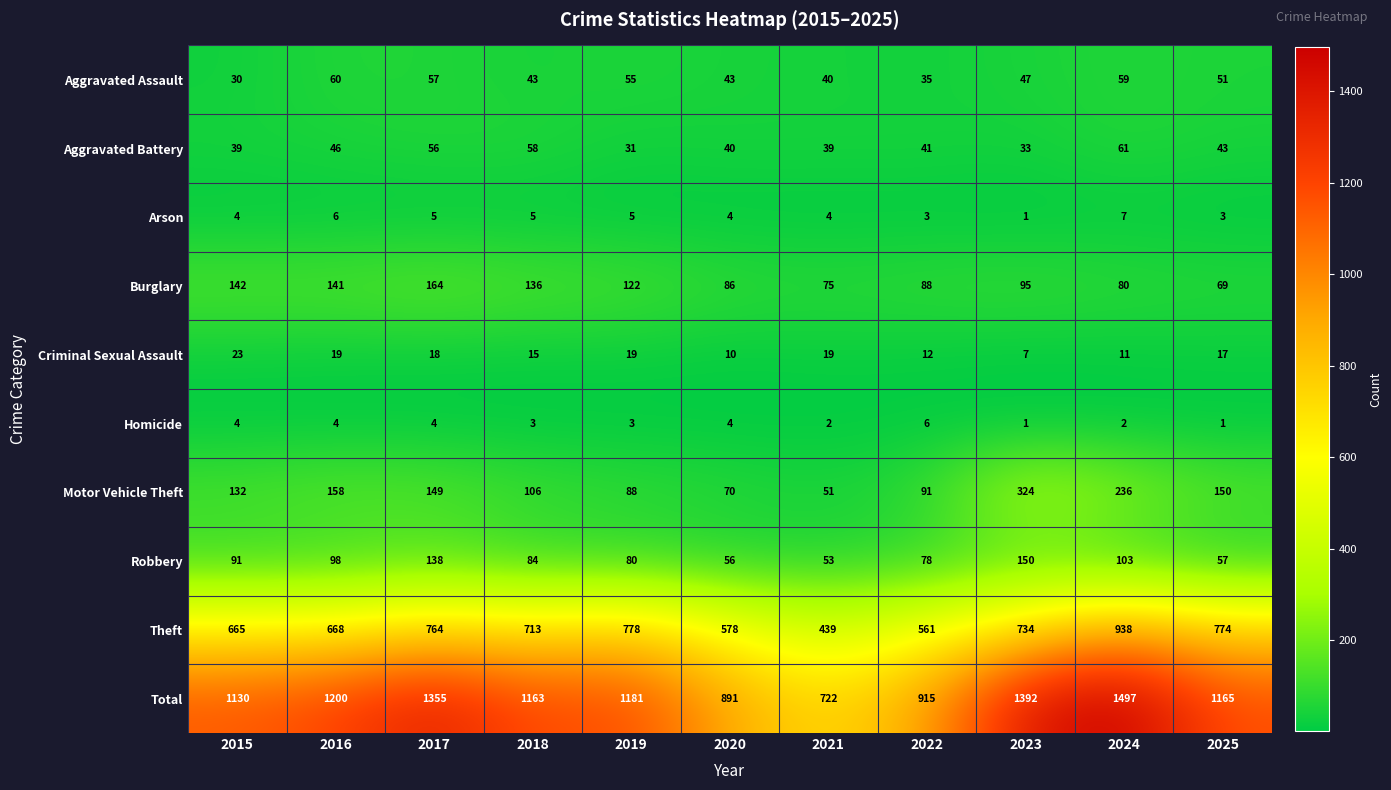

What is the difference between the Homicide values at 2025 and 2022?

5